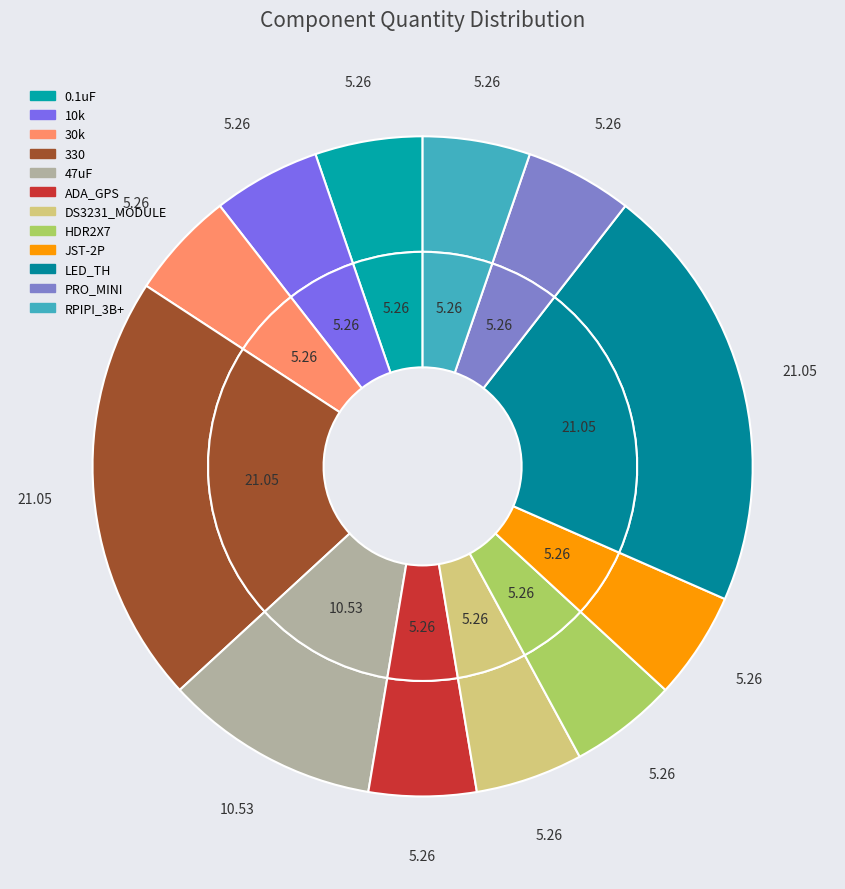

What percentage is the 30k slice, to the nearest percent?

5%